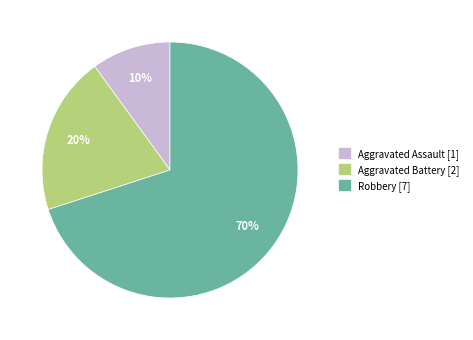

Does Robbery represent more than half of the total?

Yes